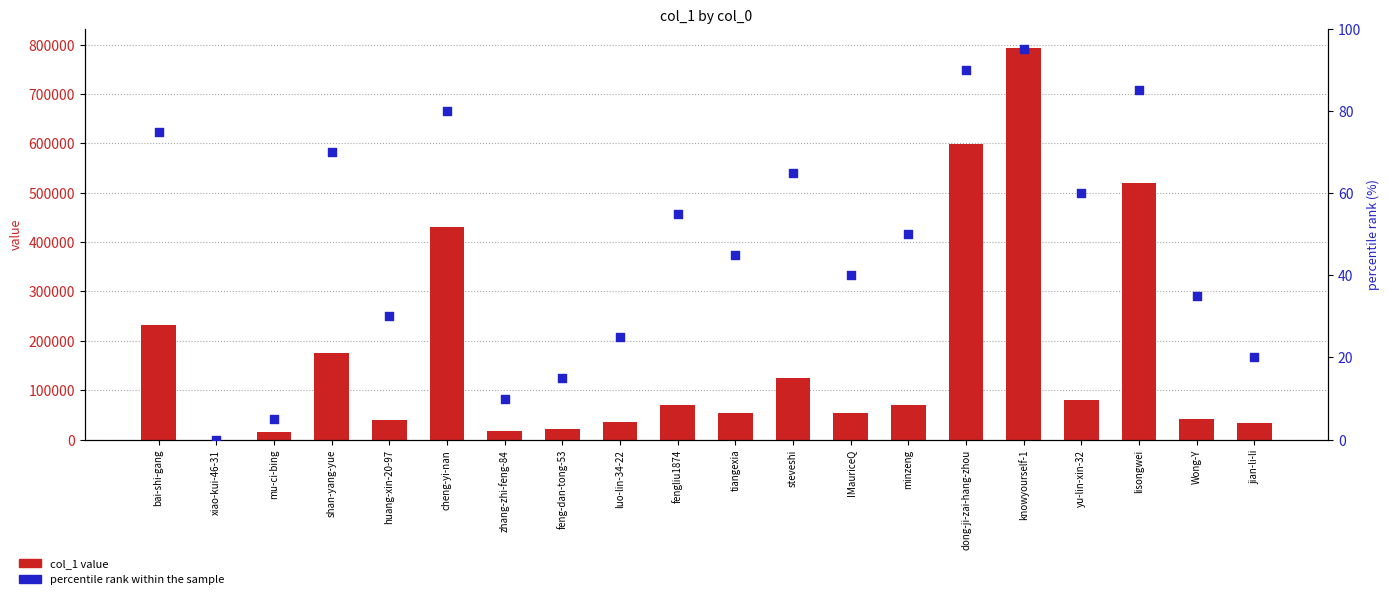

What are all the series names shown in the legend?

col_1 value, percentile rank